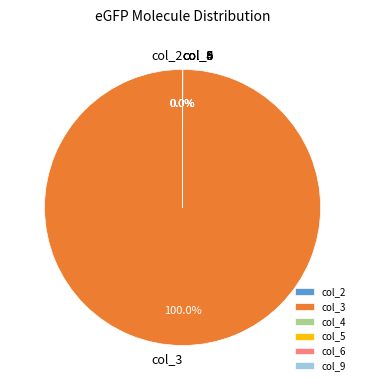

What is the largest slice in the pie chart?

col_3